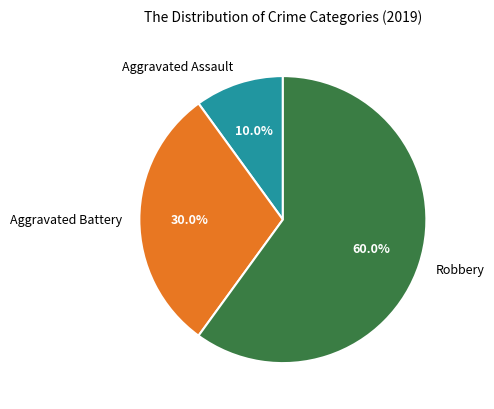

Which has a higher value, Aggravated Battery or Robbery?

Robbery